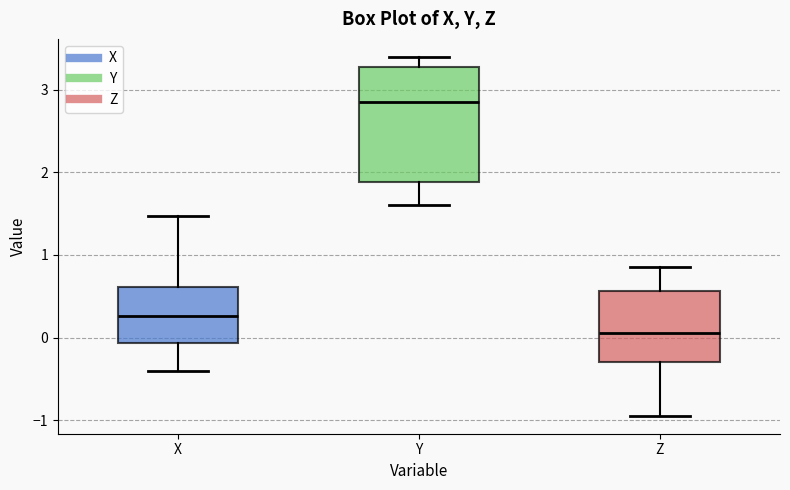

Which box's median line is the lowest?

Z